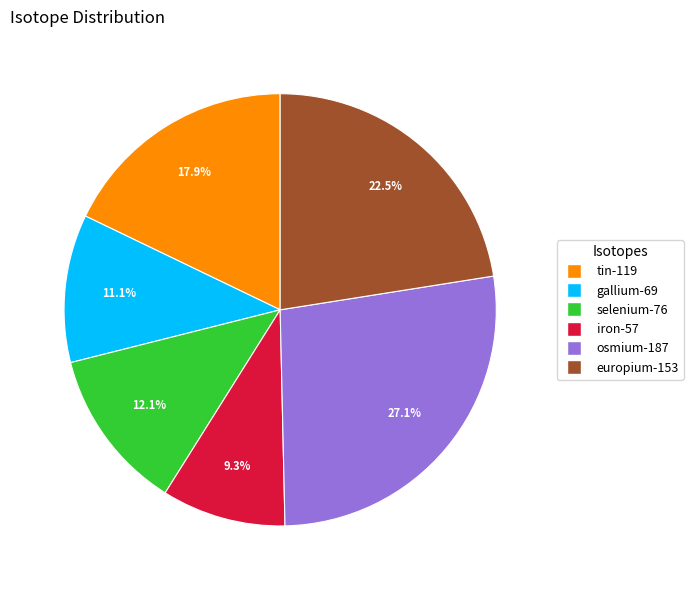

Do osmium-187 and gallium-69 together represent more than half of the pie?

No